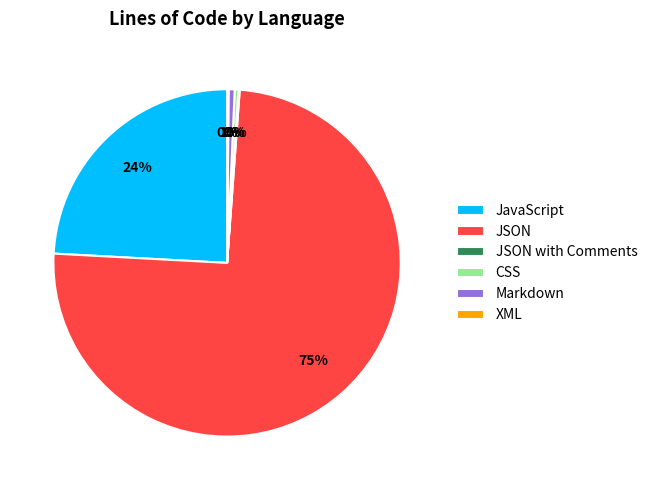

Is it true that JavaScript is 24% of the pie?

True